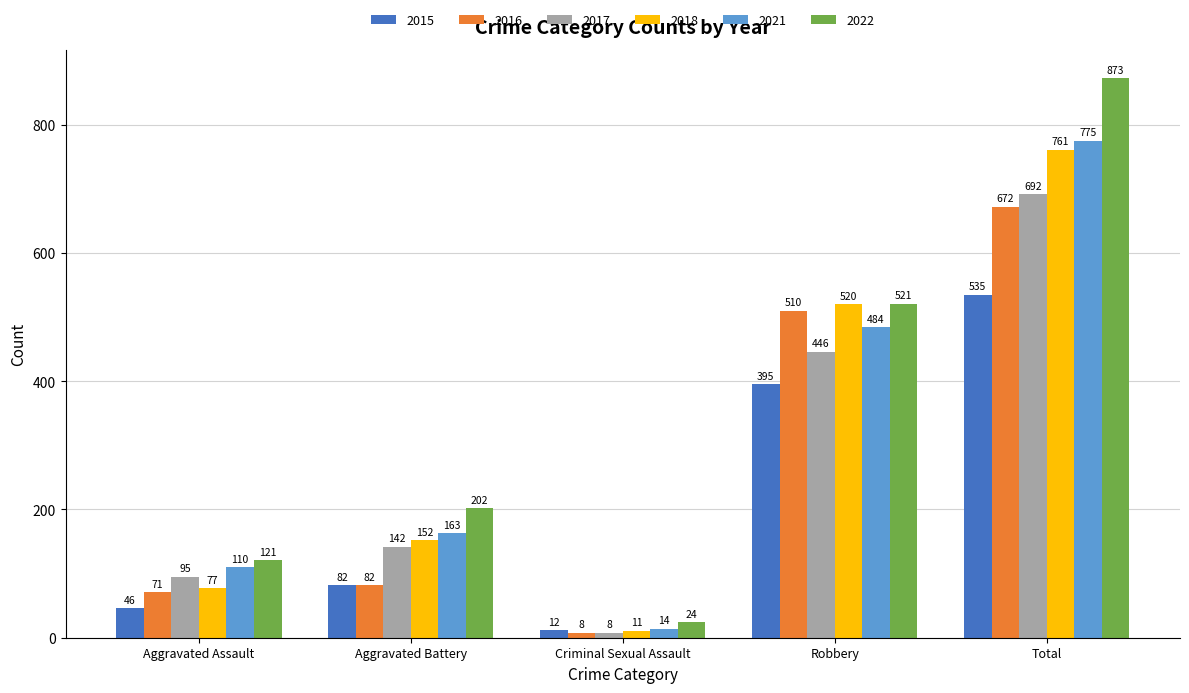

How many bars are there in total?

30